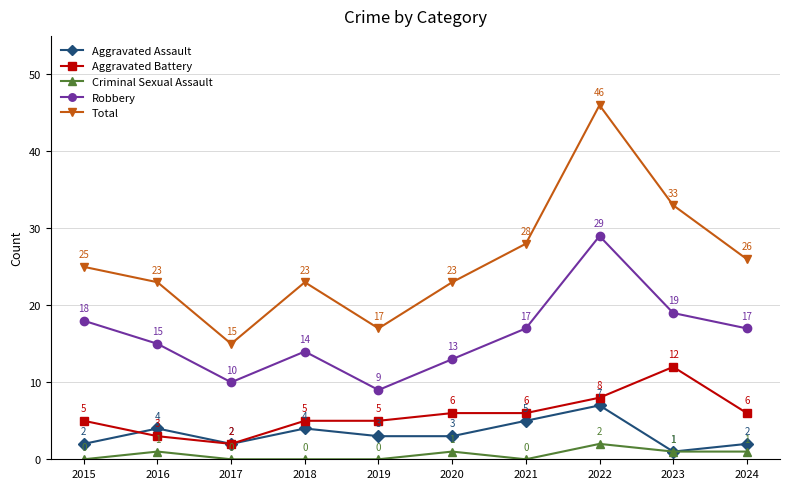

Rank the series at 2020 from lowest to highest value.

Criminal Sexual Assault, Aggravated Assault, Aggravated Battery, Robbery, Total